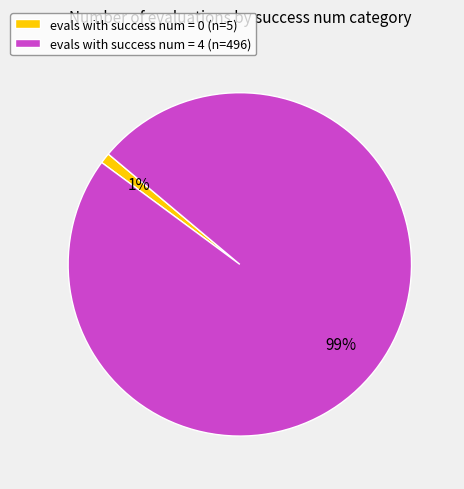

Is it true that evals with success num = 4 (n=496) is 89% of the pie?

False